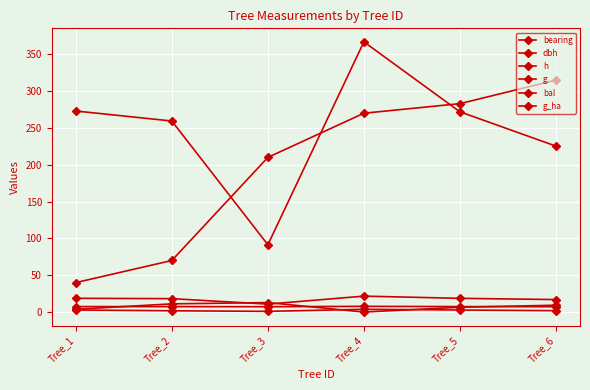

Does the chart have visible grid lines?

Yes